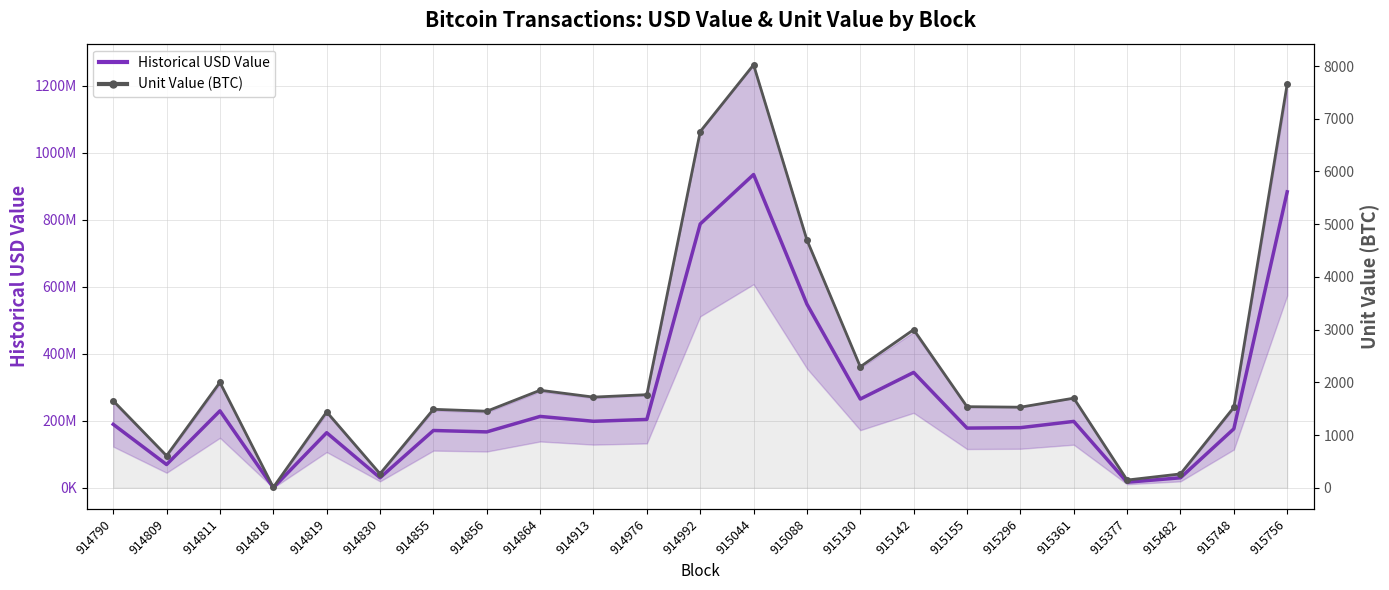

At which category does Historical USD Value reach its first local valley?

914809